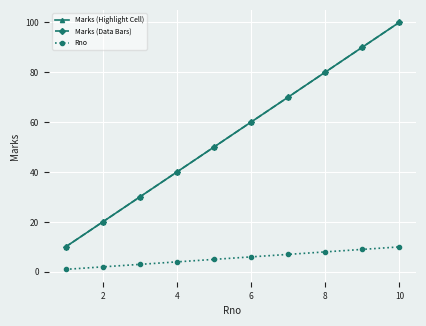

What is the greatest value displayed?

100